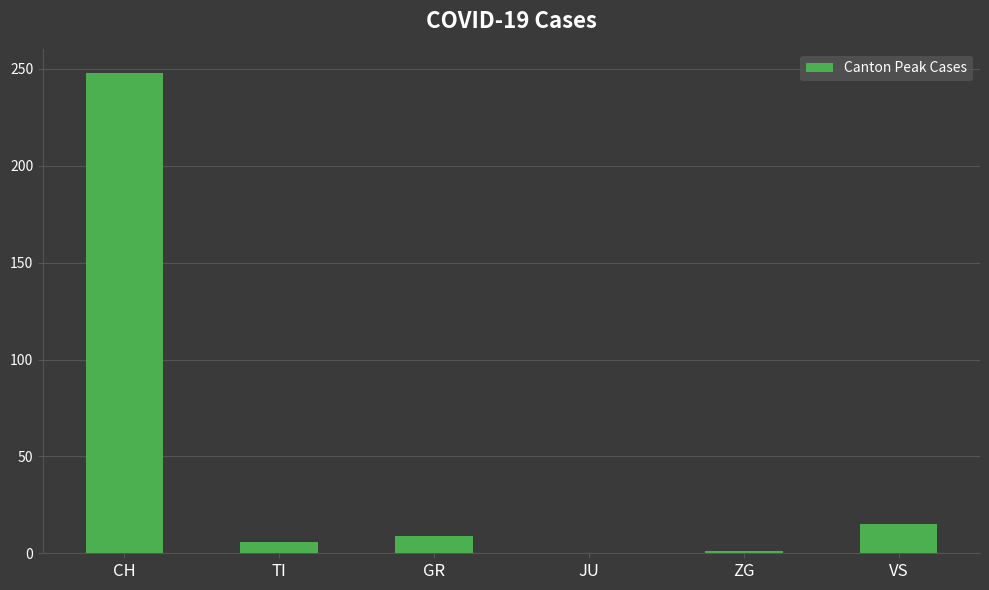

Is it true that the value at CH is 248?

True